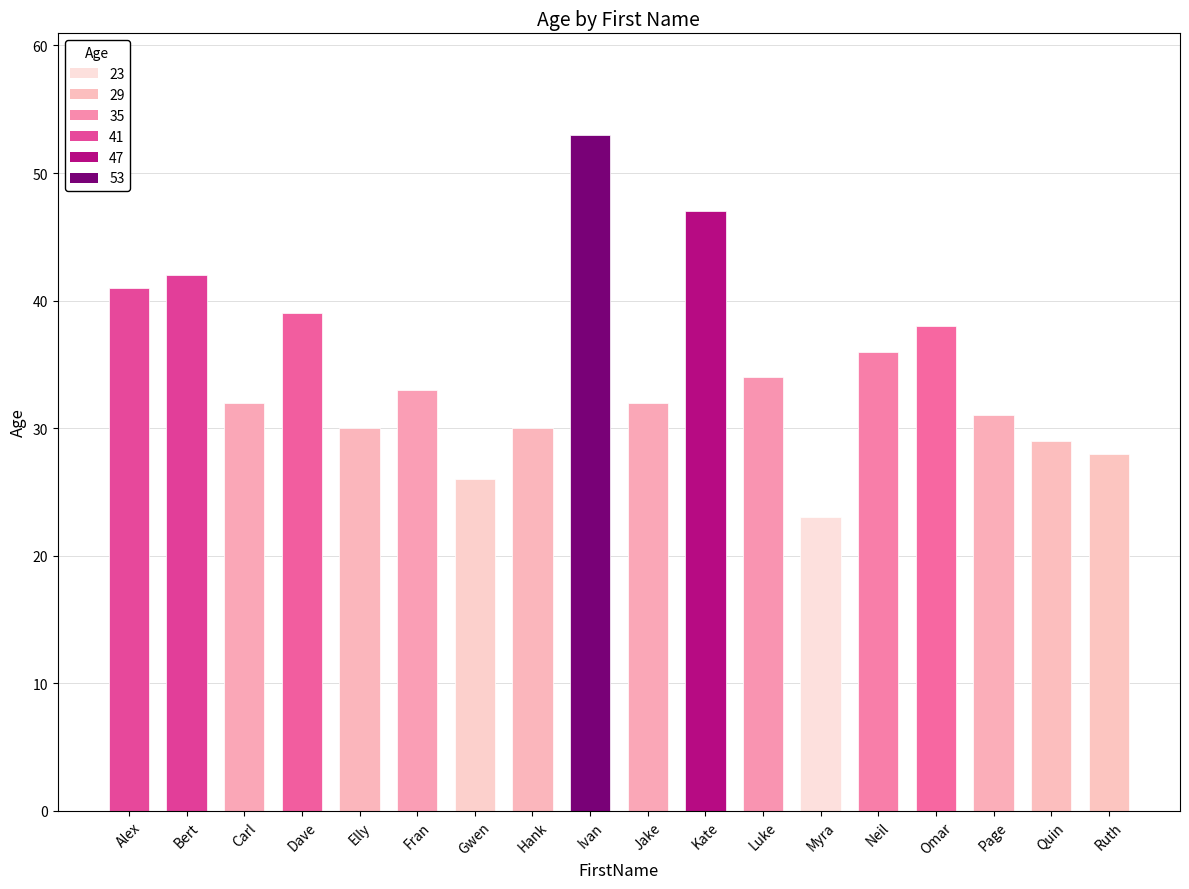

Is it true that the value at Ruth is 40?

False